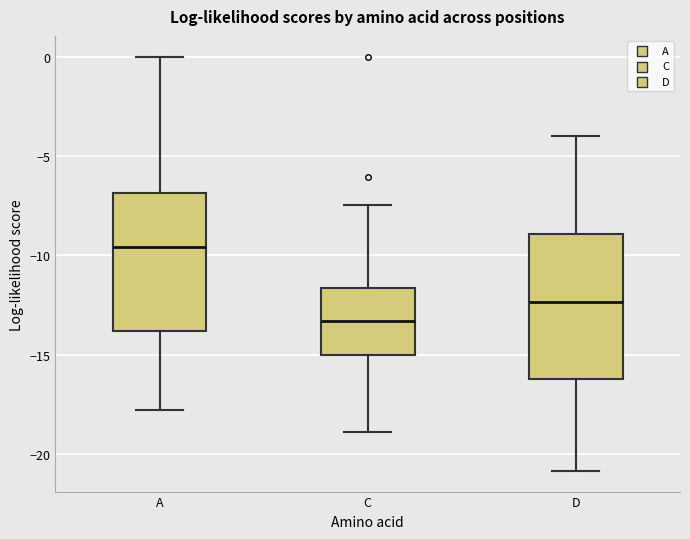

Reading left to right, transcribe this box plot: for each box, give where its median line is, the range the box spans, and where its two whiskers end, as read against the y-axis. The values are not printed on the chart, so give them approximately, as read against the axis.

A: median -9.5, box -14.0 to -7.0, whiskers -18.0 to 0.0
C: median -13.5, box -15.0 to -11.5, whiskers -19.0 to -7.5
D: median -12.5, box -16.0 to -9.0, whiskers -21.0 to -4.0